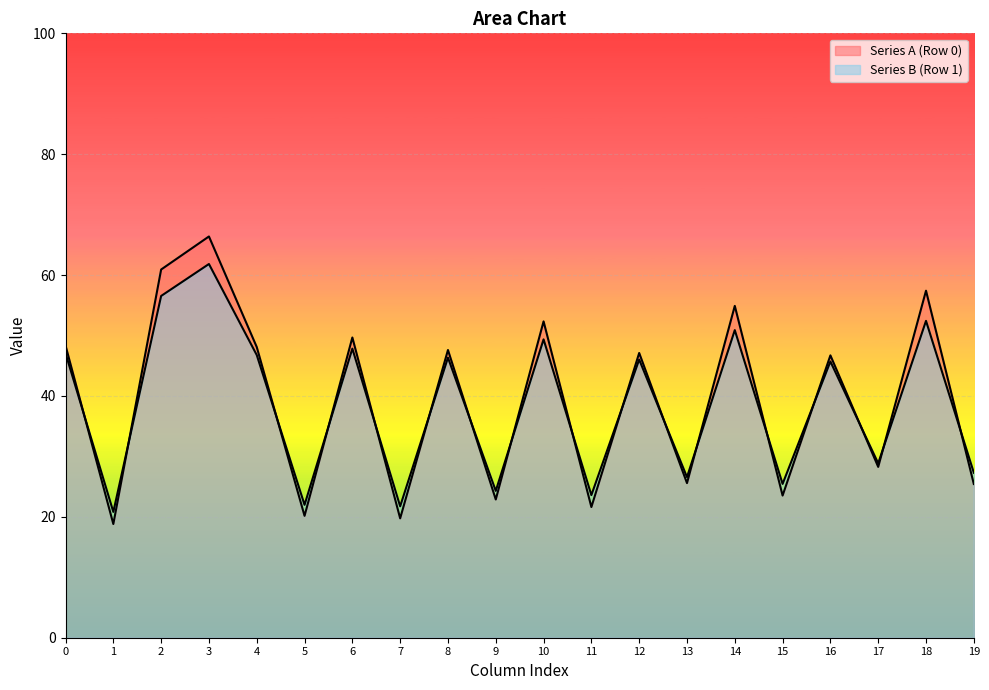

Where is col_5 nearest to the value 21?

1